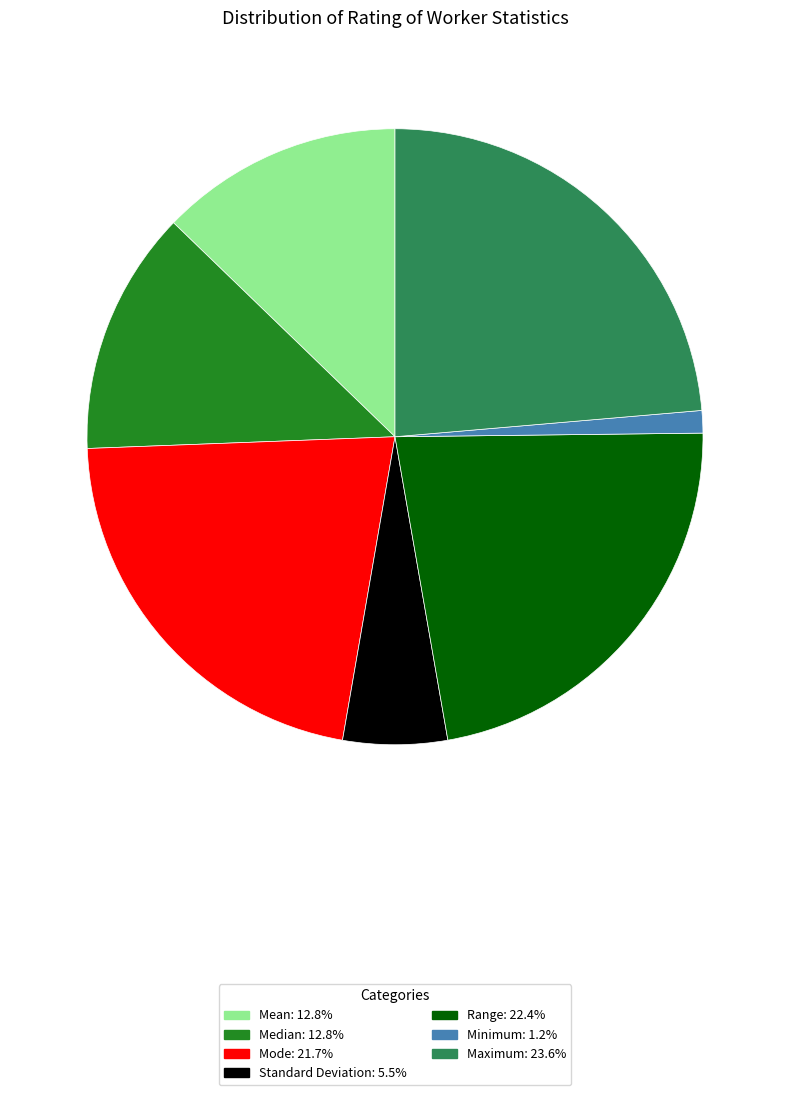

Does Range account for over 50% of the chart?

No